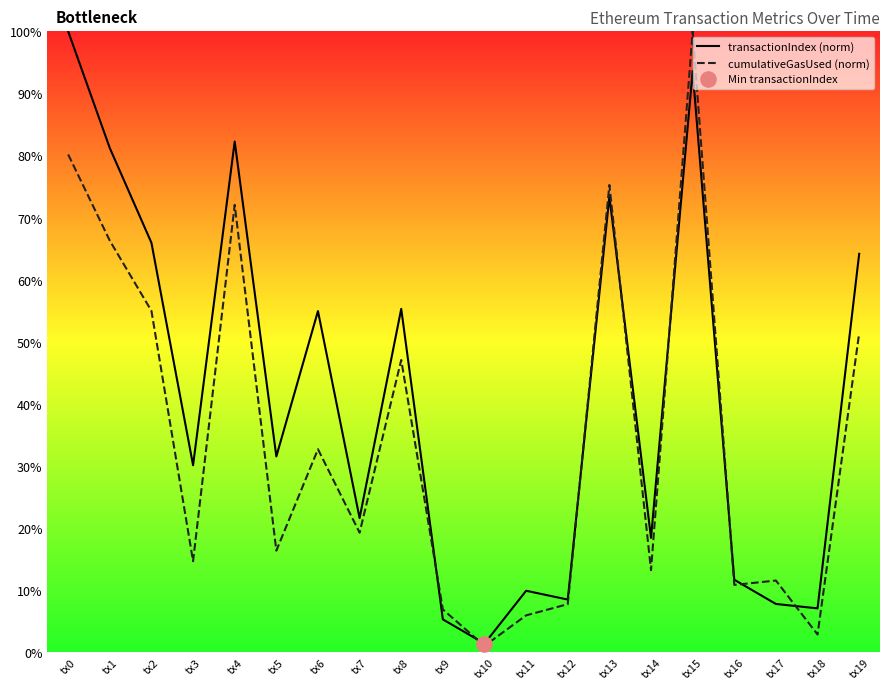

Is the value of transactionIndex (norm) at tx13 greater than the value of cumulativeGasUsed (norm) at tx6?

Yes